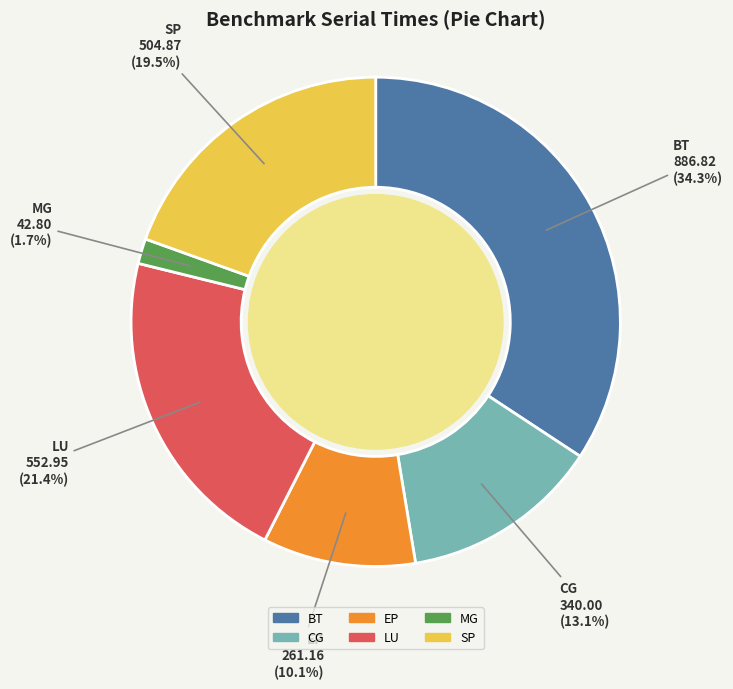

Between BT and EP, which is larger?

BT